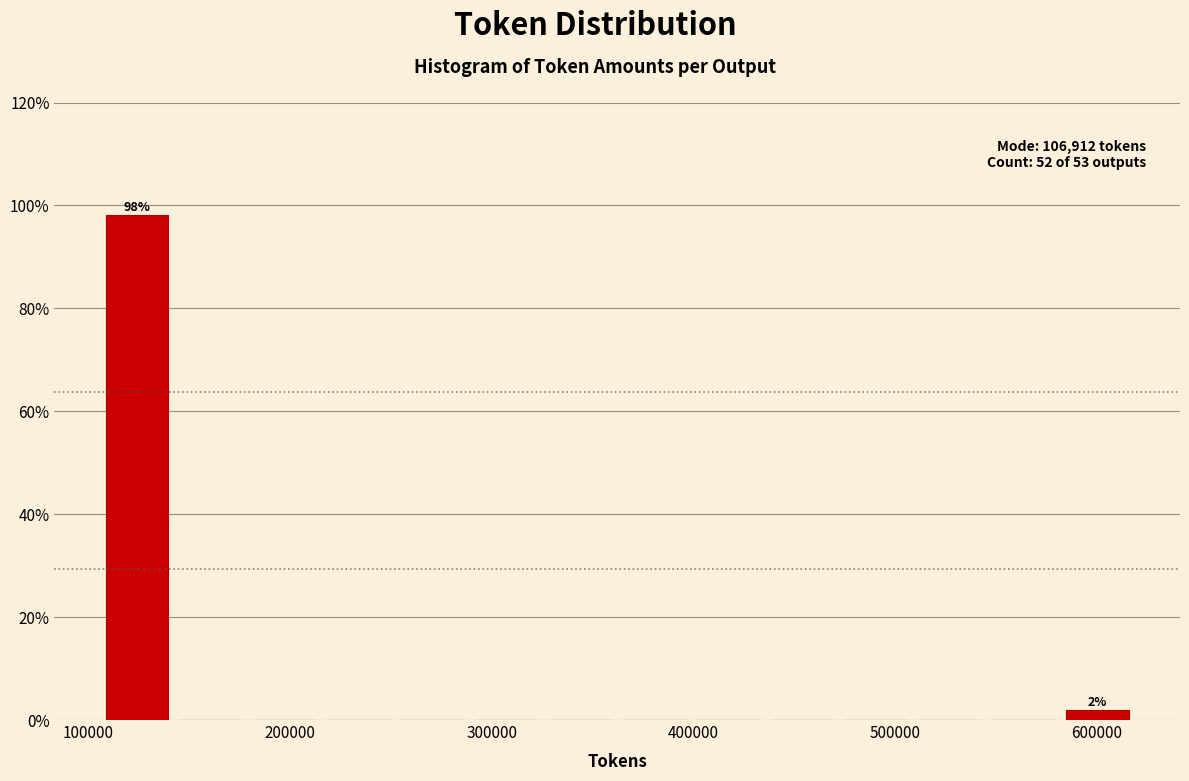

Around what value on the x-axis is the tallest bar? Give the approximate position of its centre, as read against the axis.

120000